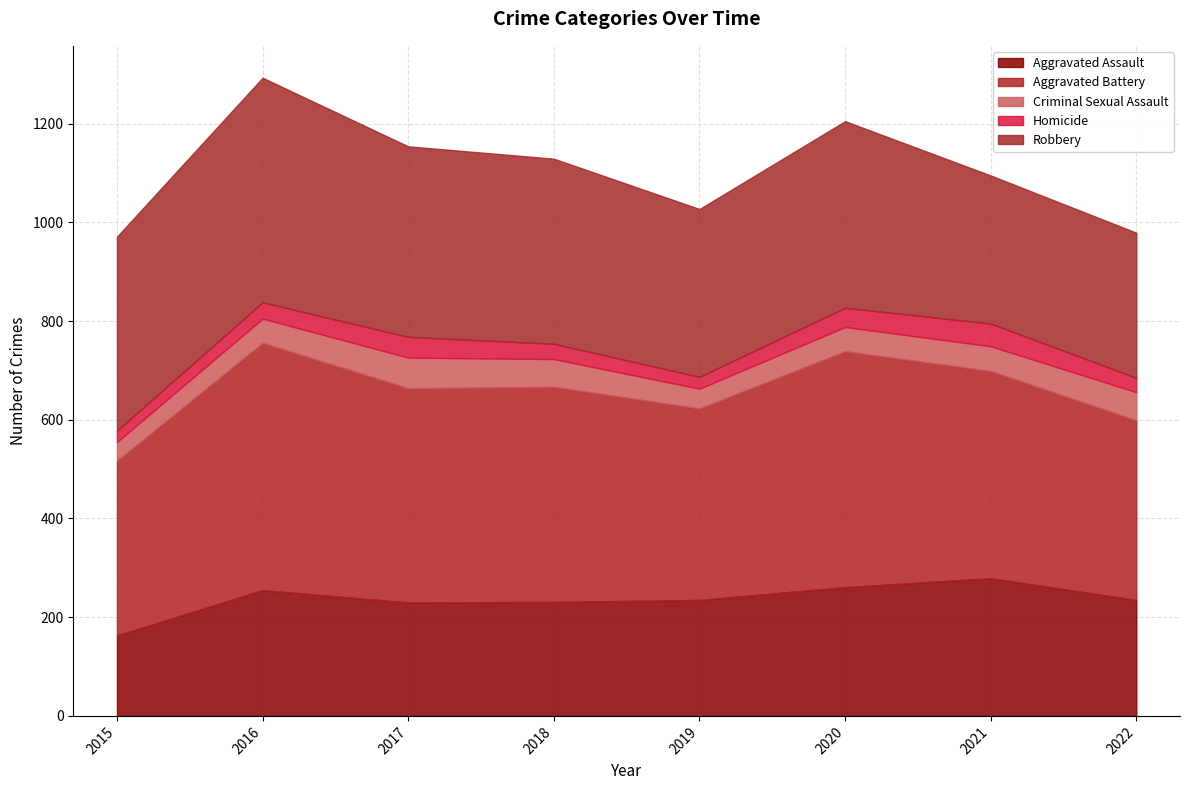

What is the sum of all Criminal Sexual Assault values?

401